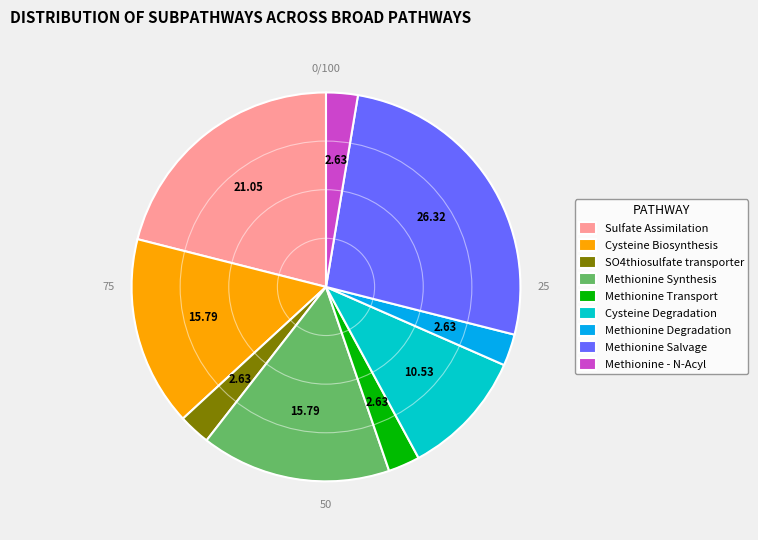

Approximately how many times larger is the value at Methionine Synthesis compared to Cysteine Degradation?

1.5